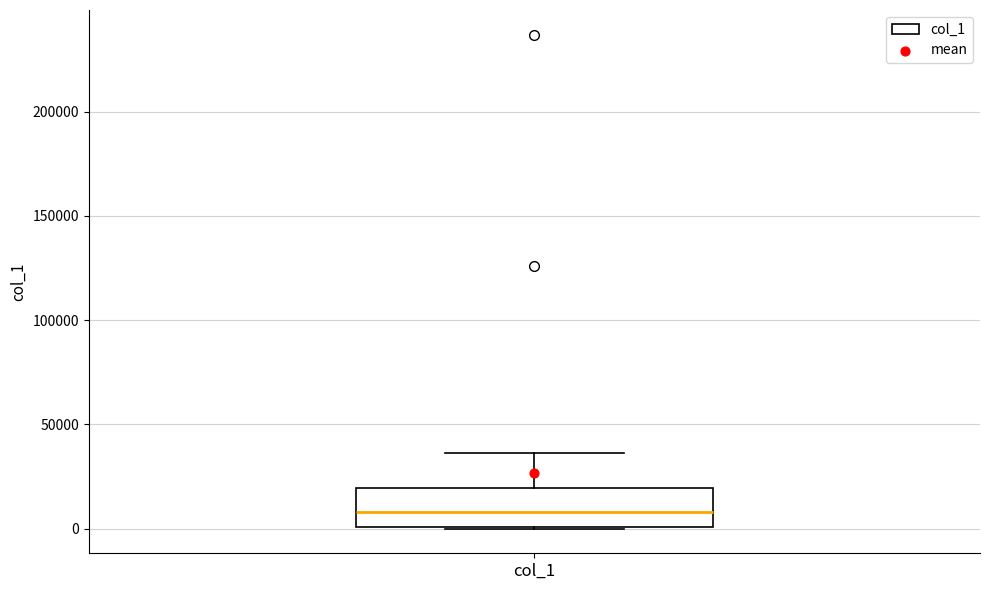

Read this box plot against the y-axis: the position of the median line, the range covered by the box, and the ends of both whiskers. The values are not printed on the chart, so give them approximately, as read against the axis.

median 10000, box 0 to 20000, whiskers 0 to 35000